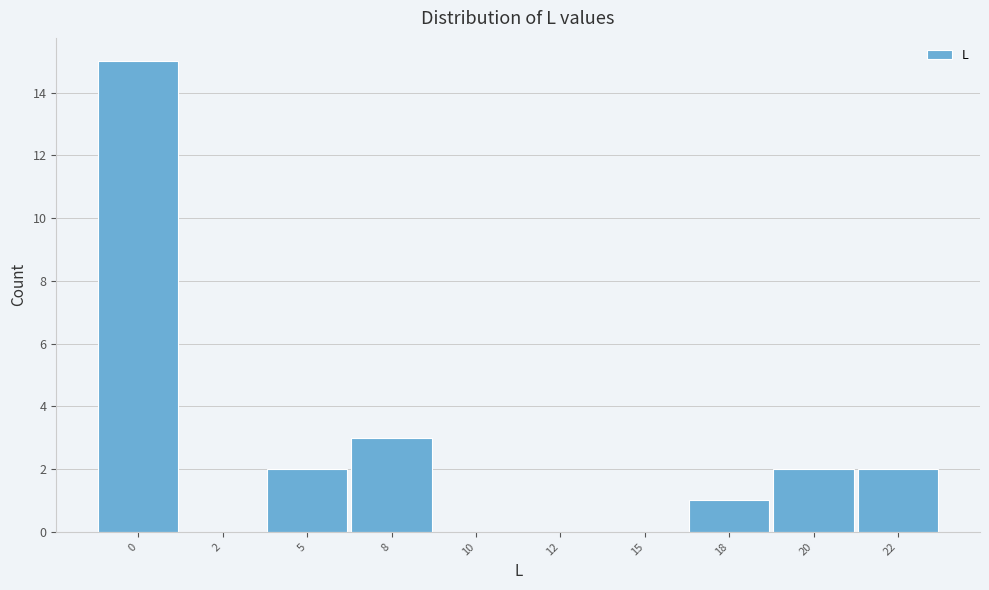

Reading right to left, extract all data points from this chart.

22=2	20=2	18=1	15=0	12=0	10=0	8=3	5=2	2=0	0=15